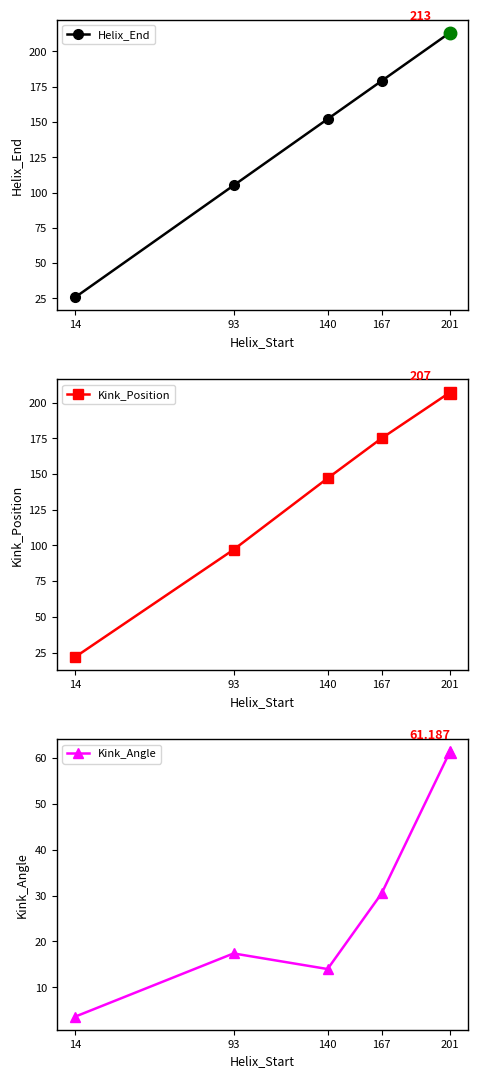

What is the average value of the Kink_Angle series?

25.3